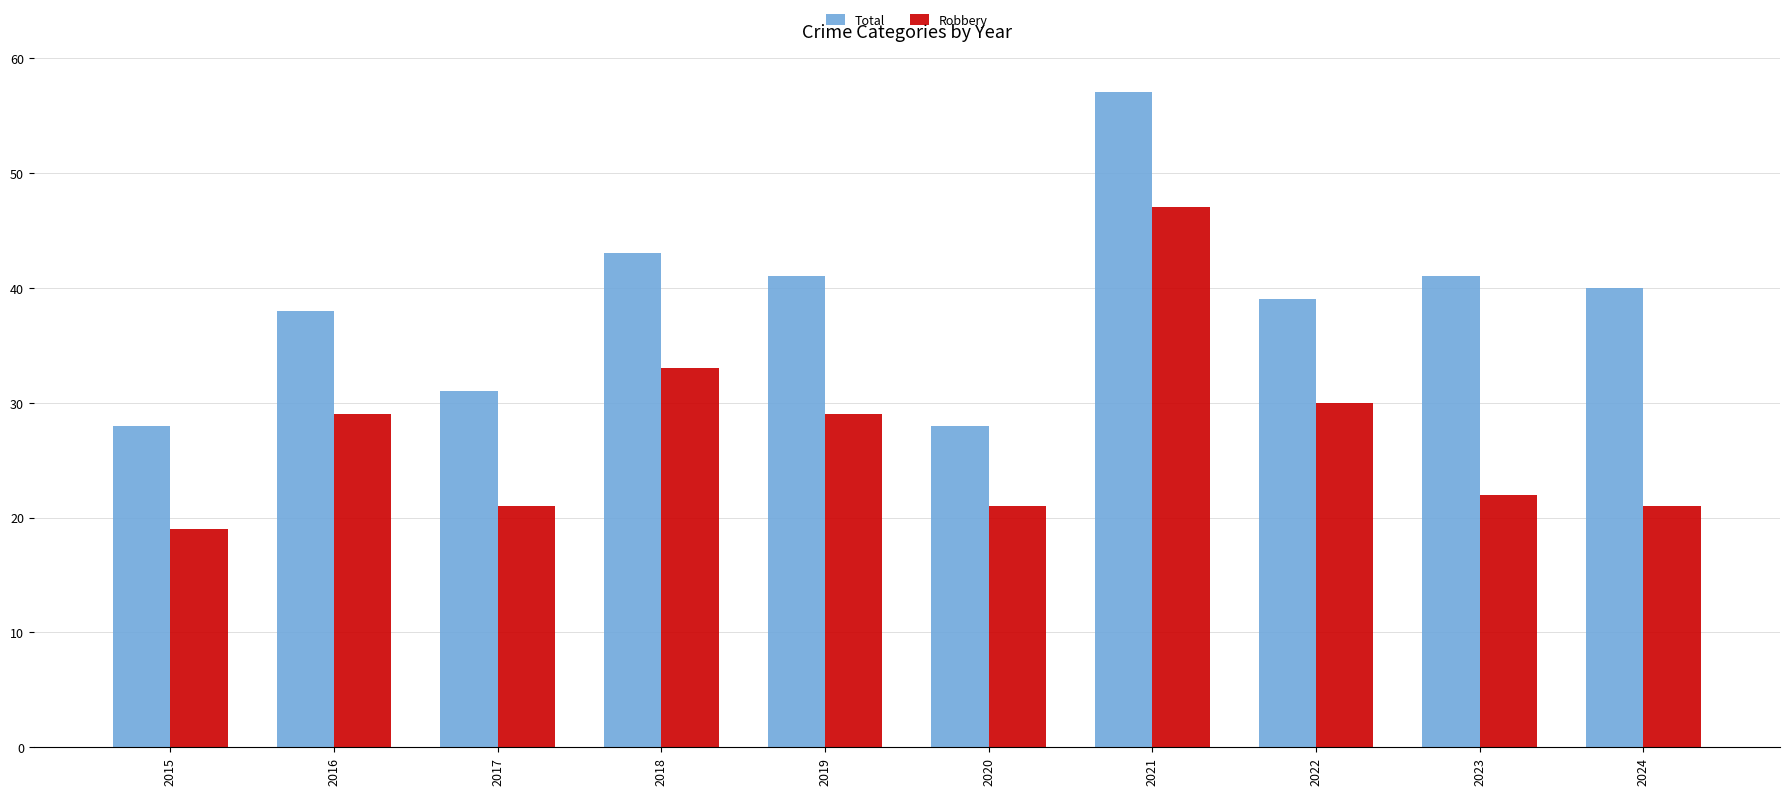

What is the value of the Total bar at the 4th from the left?

43